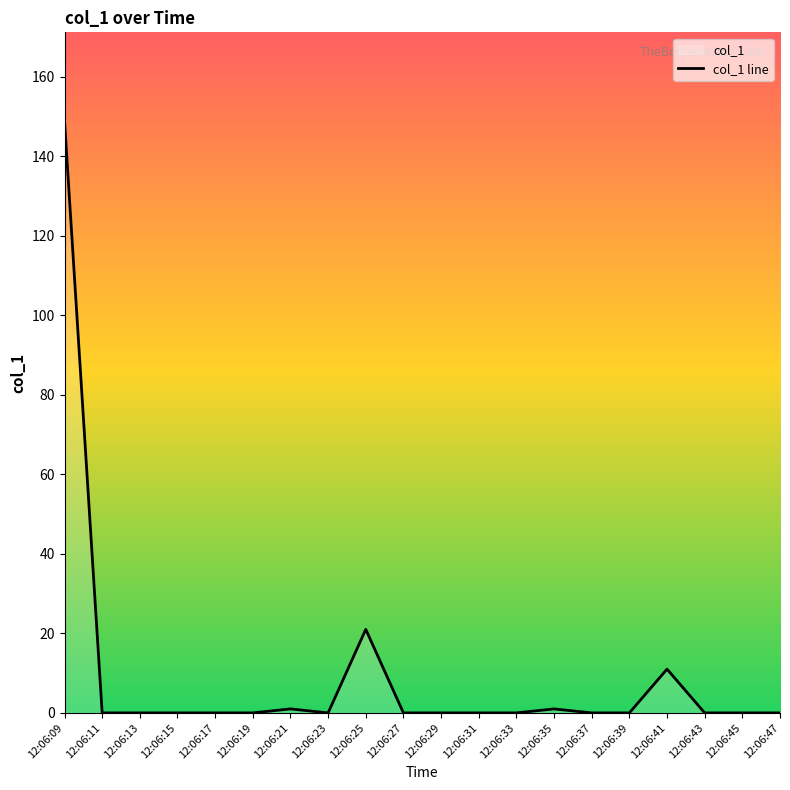

Rank the categories by value from highest to lowest.

12:06:09, 12:06:25, 12:06:41, 12:06:21, 12:06:35, 12:06:11, 12:06:13, 12:06:15, 12:06:17, 12:06:19, 12:06:23, 12:06:27, 12:06:29, 12:06:31, 12:06:33, 12:06:37, 12:06:39, 12:06:43, 12:06:45, 12:06:47